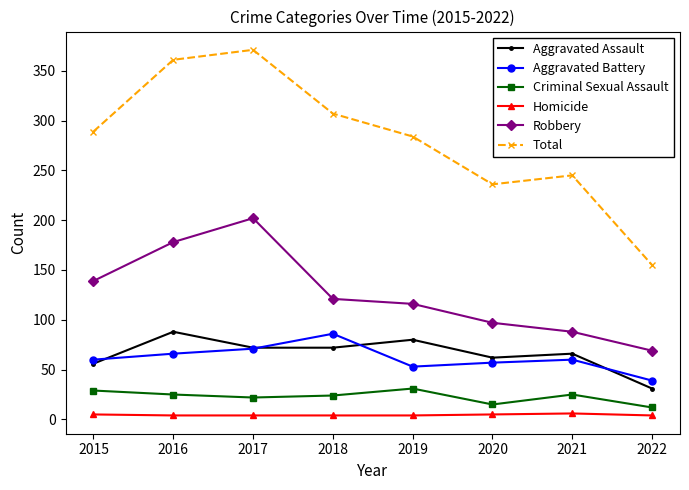

Which series has the largest total across all categories?

Total